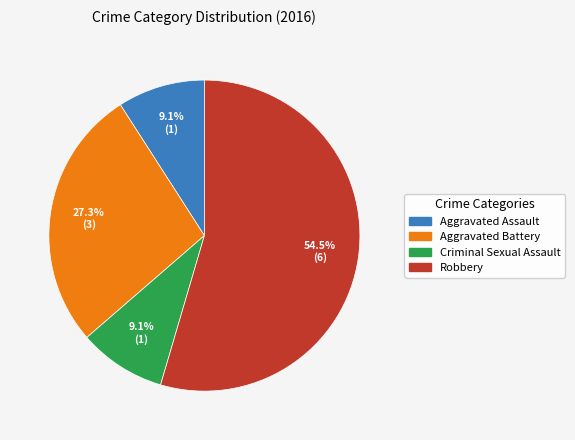

Which has a higher value, Aggravated Battery or Criminal Sexual Assault?

Aggravated Battery